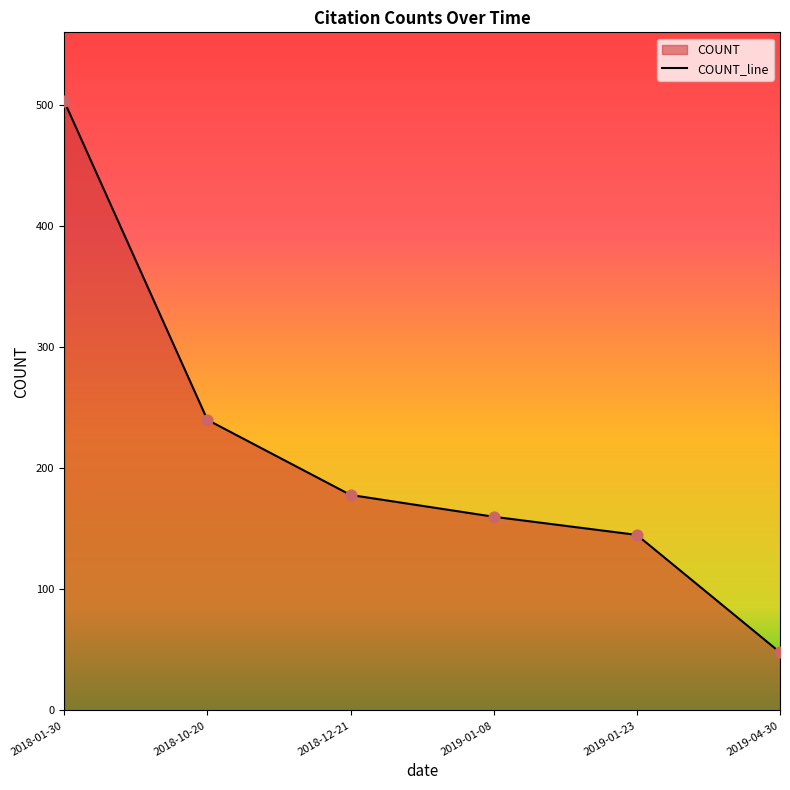

What is the change in value from 2019-01-08 to 2019-04-30?

-112